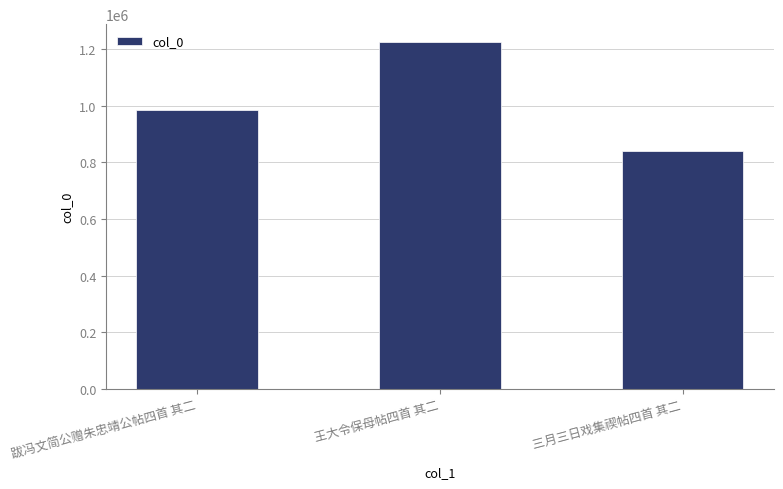

Reading left to right, what are all the values shown in this chart?

跋冯文简公赠朱忠靖公帖四首 其二=983619	王大令保母帖四首 其二=1226876	三月三日戏集禊帖四首 其二=841944